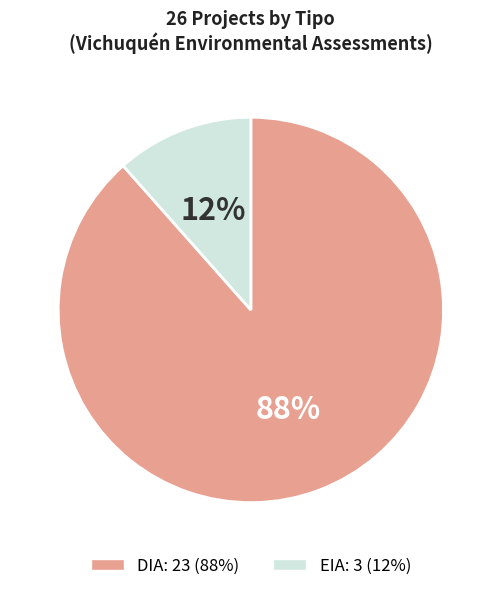

Does EIA account for over 50% of the chart?

No